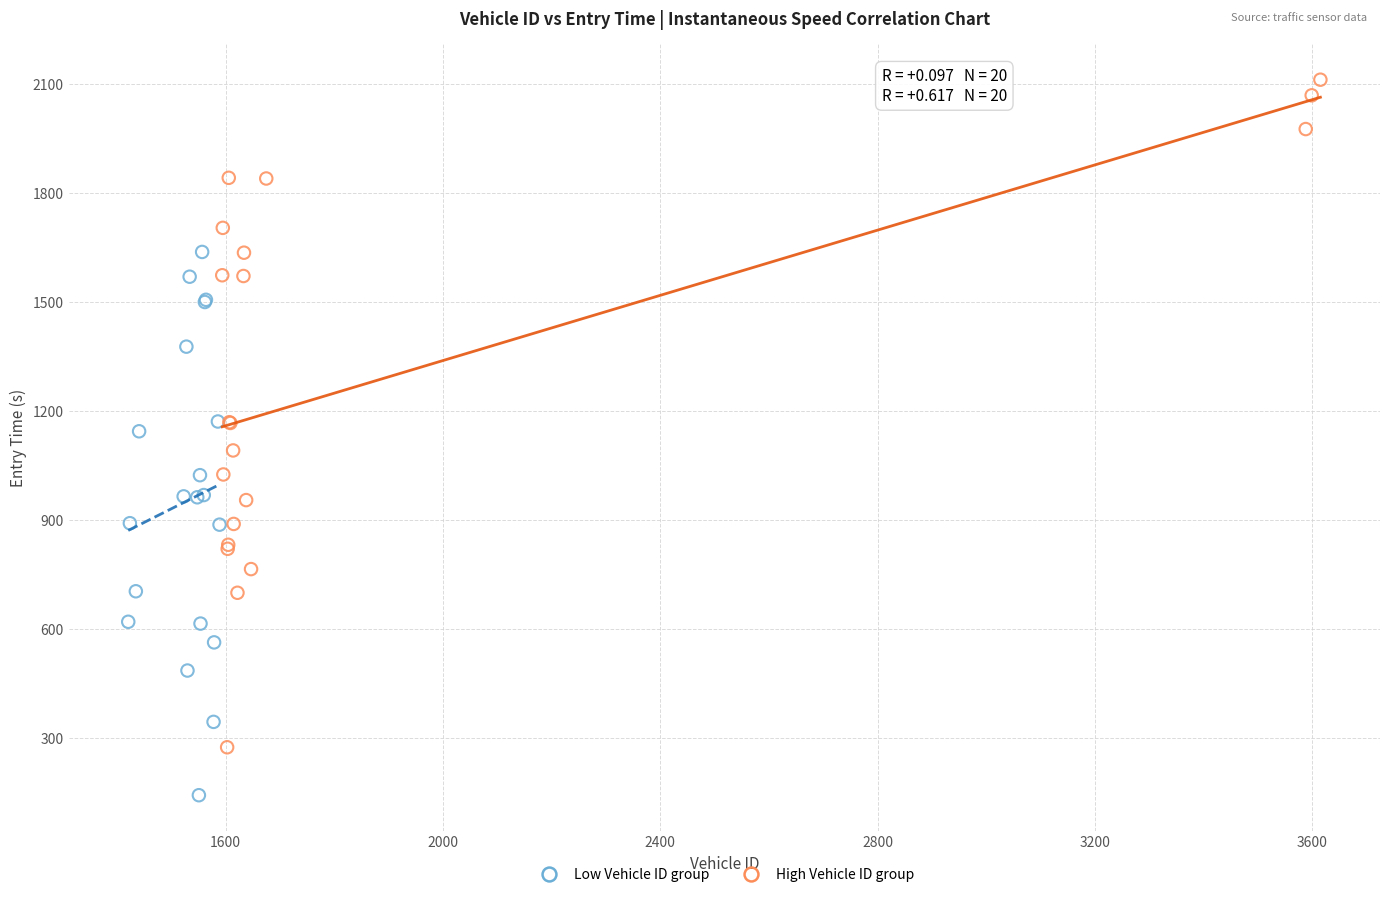

What are all the series names shown in the legend?

Low Vehicle ID group, High Vehicle ID group